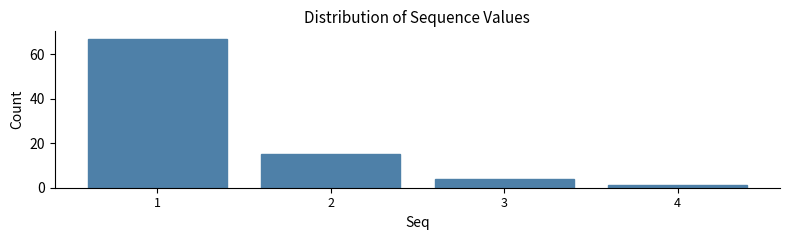

Reading left to right, transcribe all the data shown in this chart.

1=67	2=15	3=4	4=1